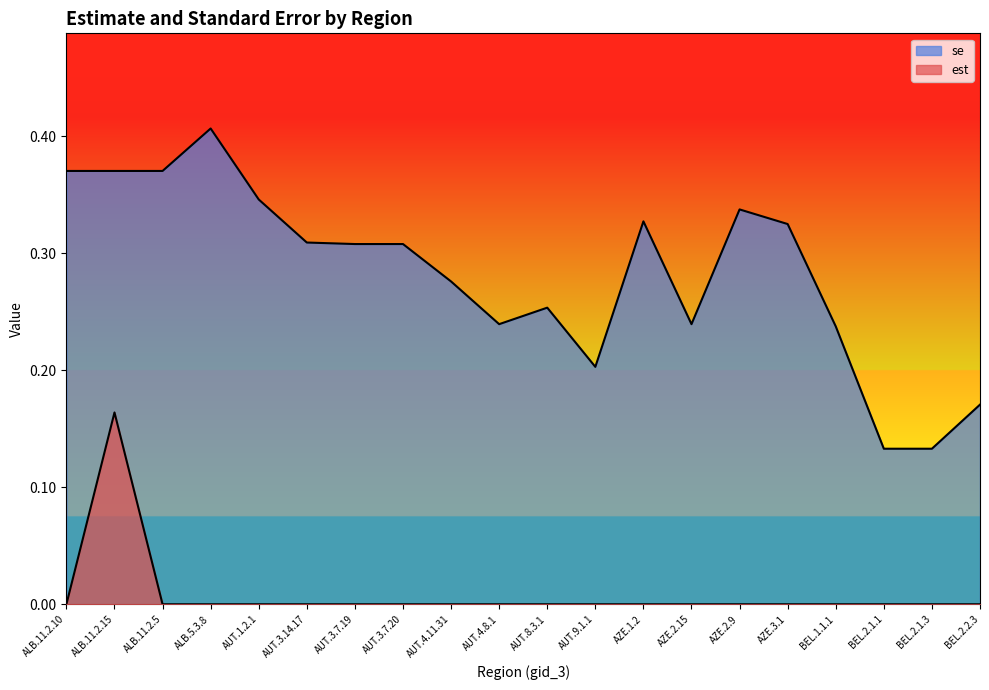

What is the maximum value shown in the chart?

0.4